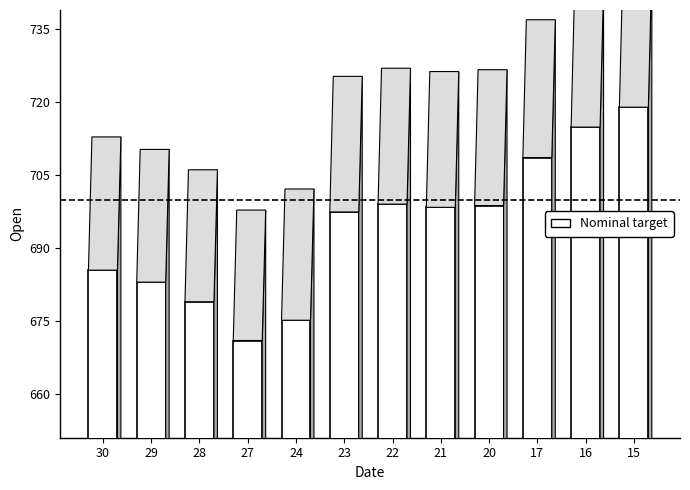

What is the value of the 11th bar from the left?

714.9